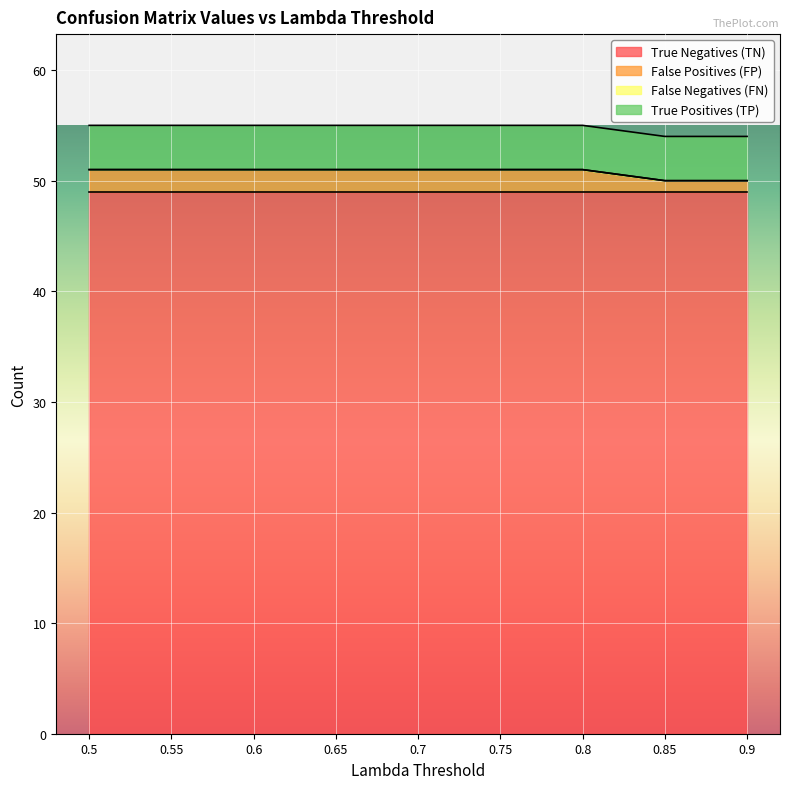

What is the label of the 7th point from the left?

0.8